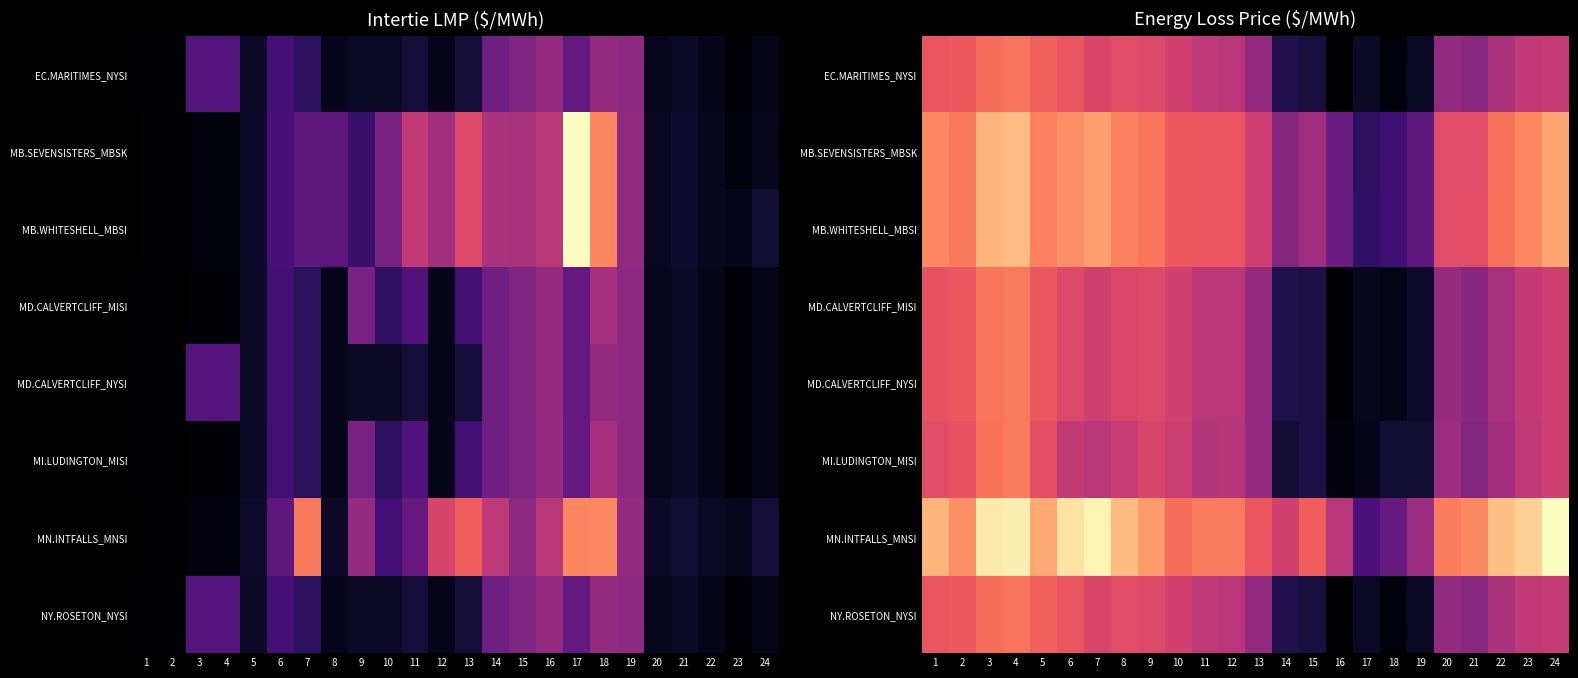

Rank the categories by MN.INTFALLS_MNSI value from lowest to highest.

17, 18, 19, 16, 14, 13, 15, 10, 11, 12, 20, 21, 2, 9, 5, 1, 8, 22, 23, 6, 3, 4, 7, 24